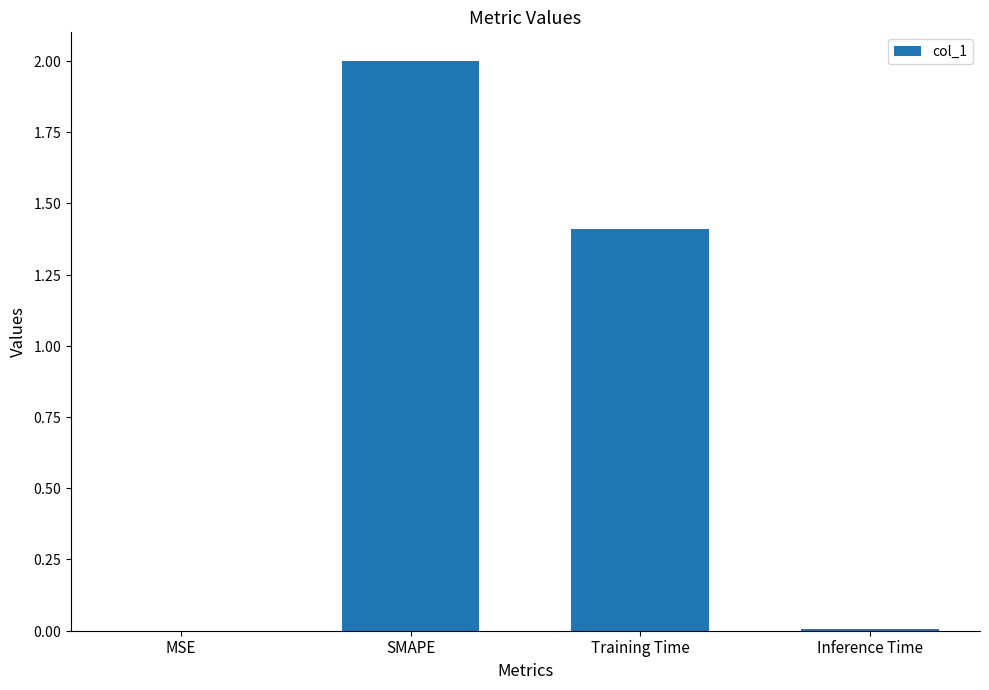

Are the bars horizontal?

No